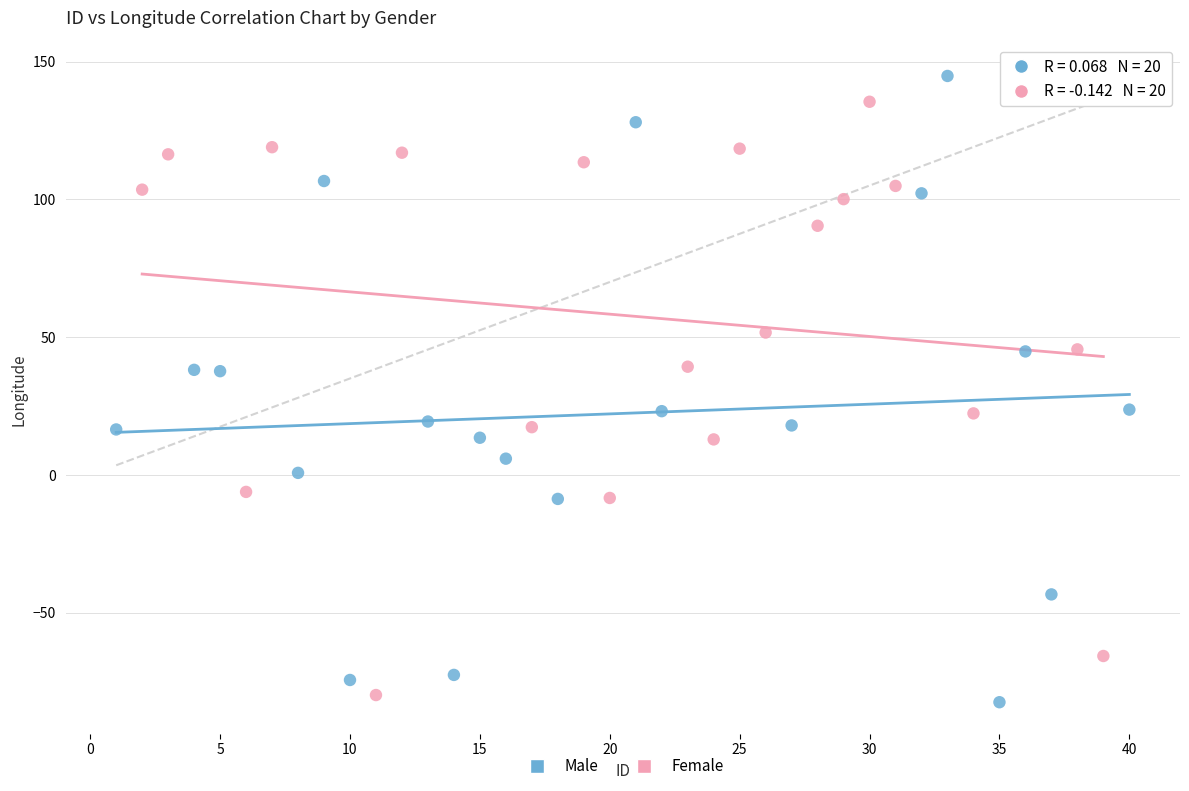

Which series has the widest spread of Y values?

Male